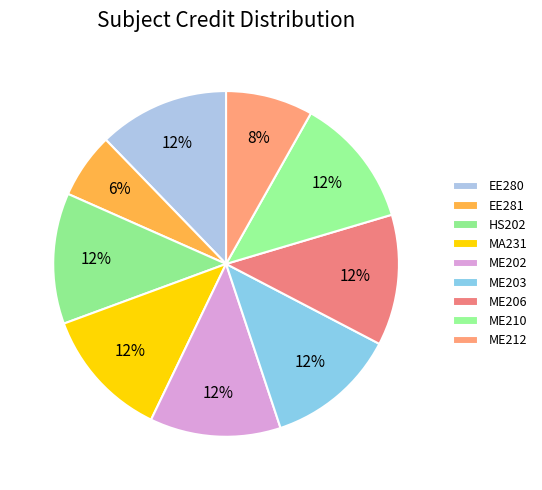

To the nearest percent, what is the difference between the largest and smallest slice percentages?

6%